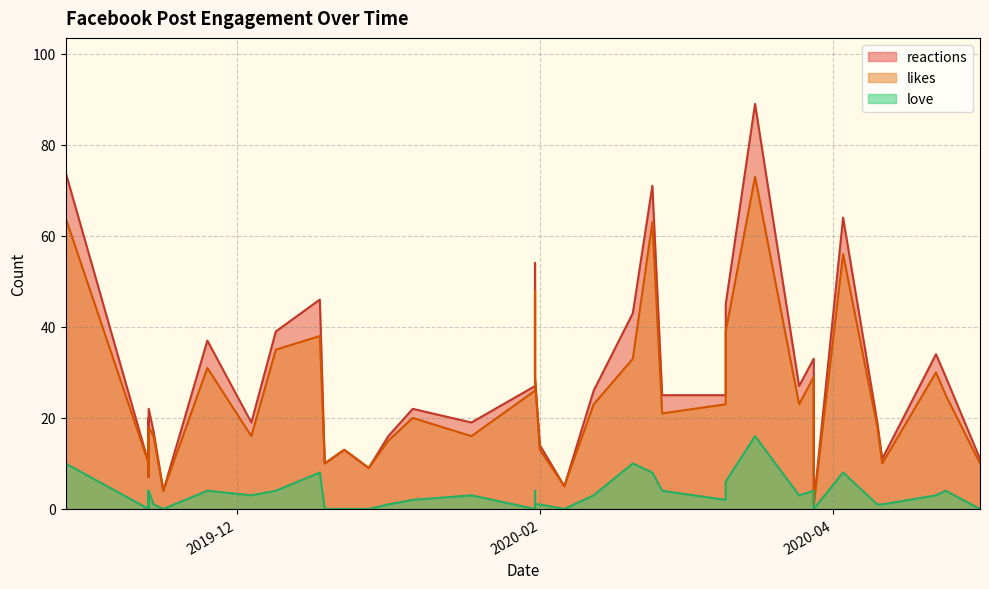

True or false: reactions has a value of 19 at 2020-02-20.

False